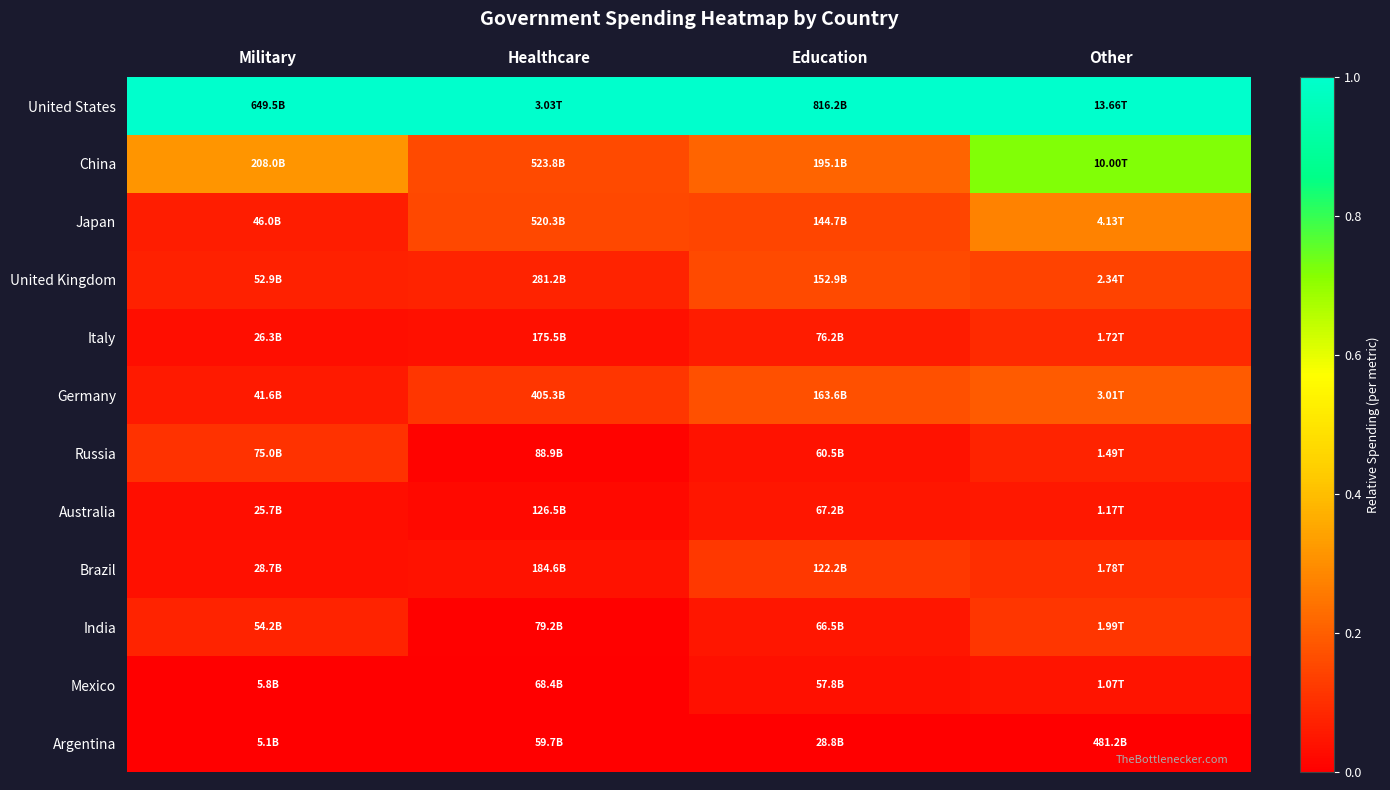

Count the number of categories in the chart.

4